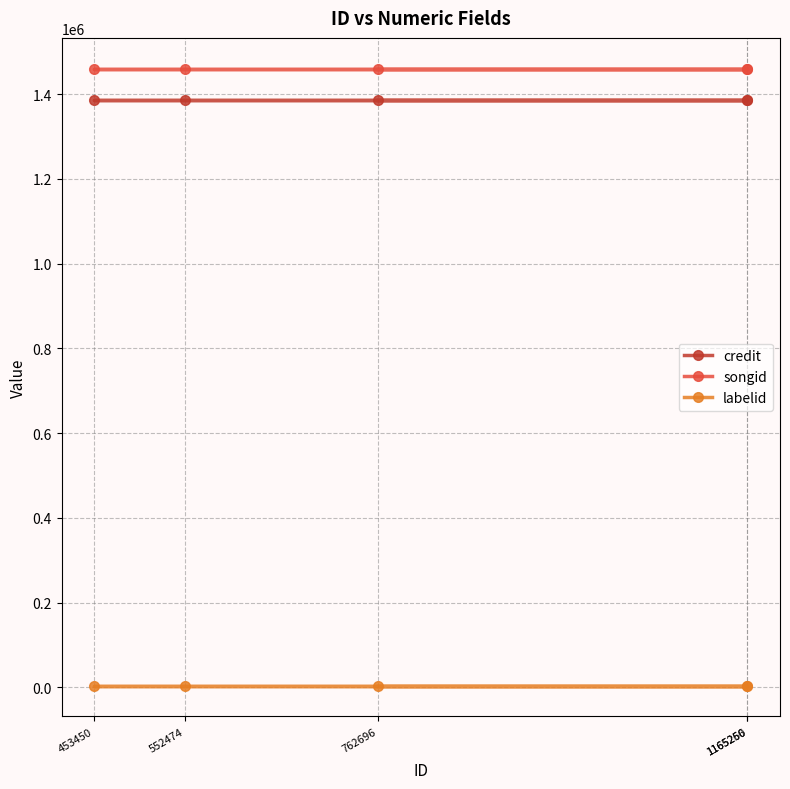

How many lines are shown in the chart?

3